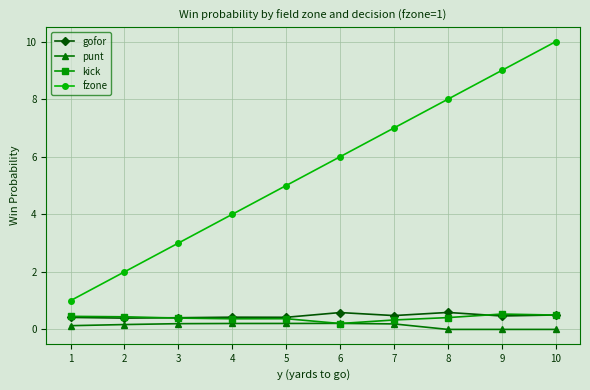

Which series has the largest total across all categories?

fzone